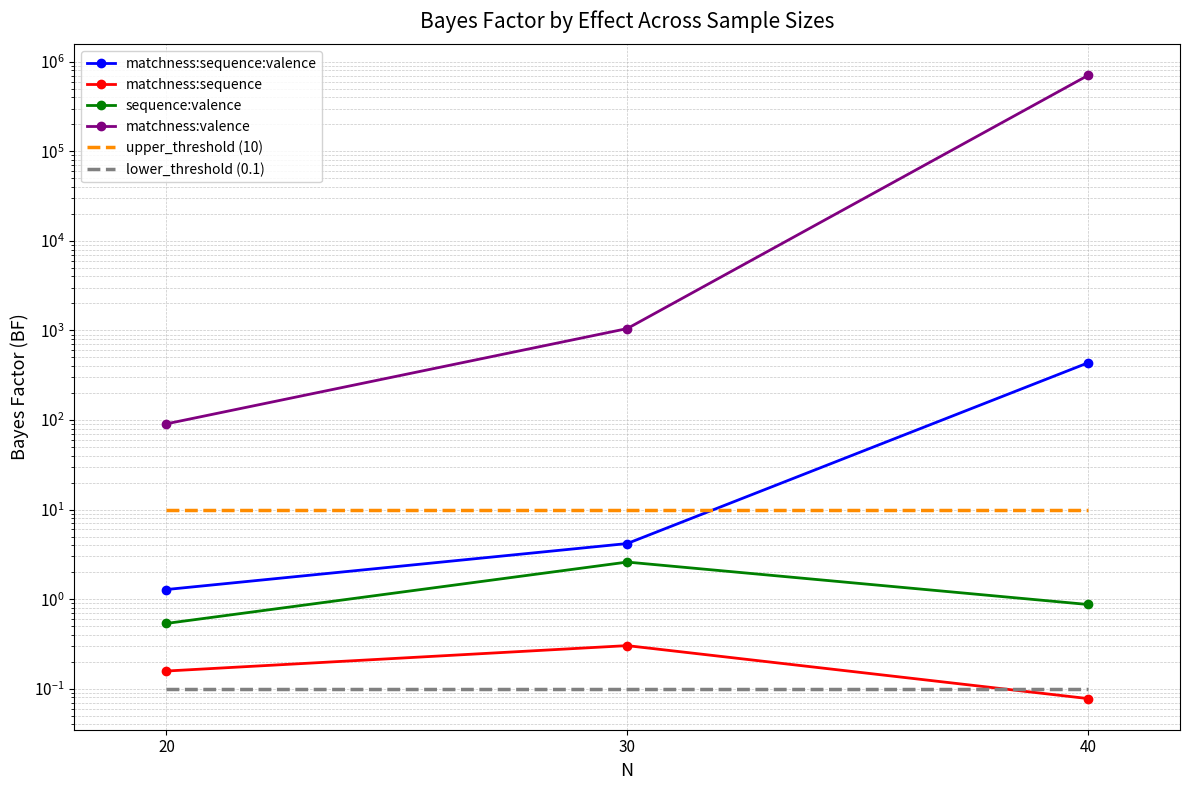

At how many categories does at least one series exceed 691500?

1